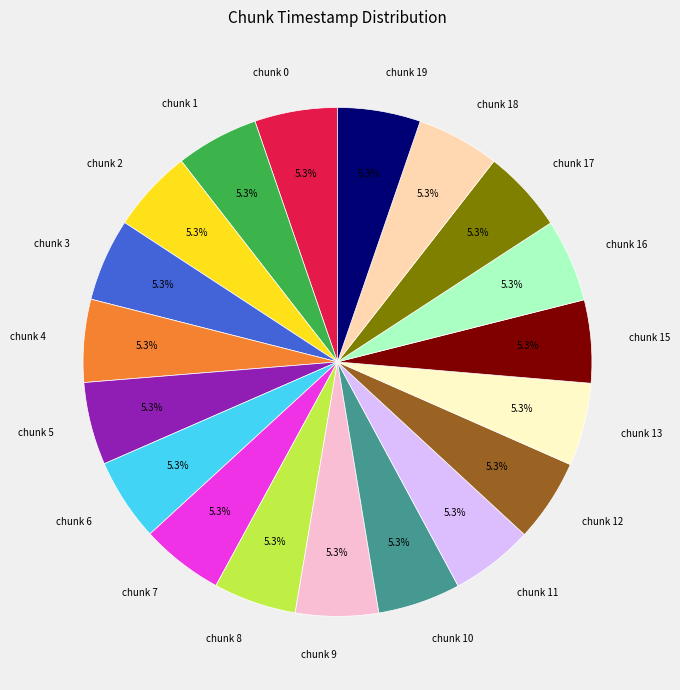

Does chunk 0 account for over 50% of the chart?

No